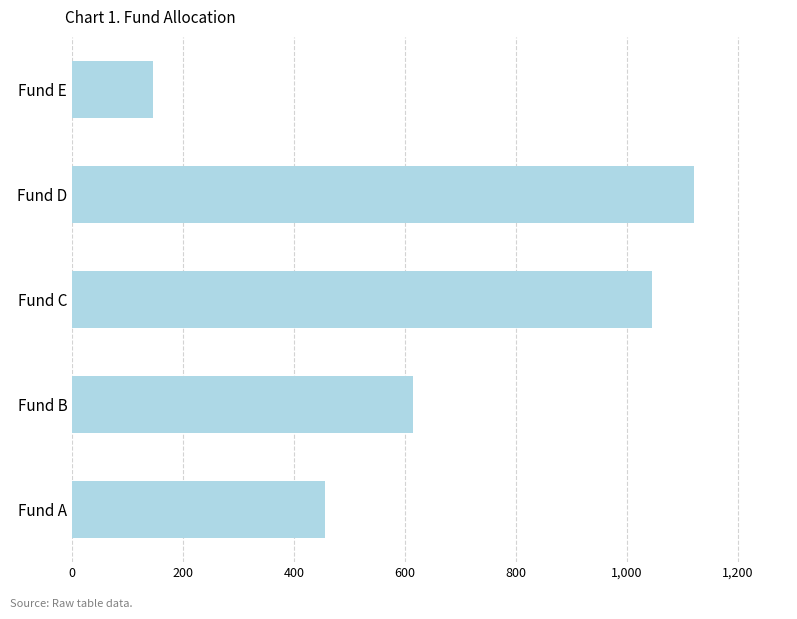

At which category does the chart reach its minimum across all series?

Fund E